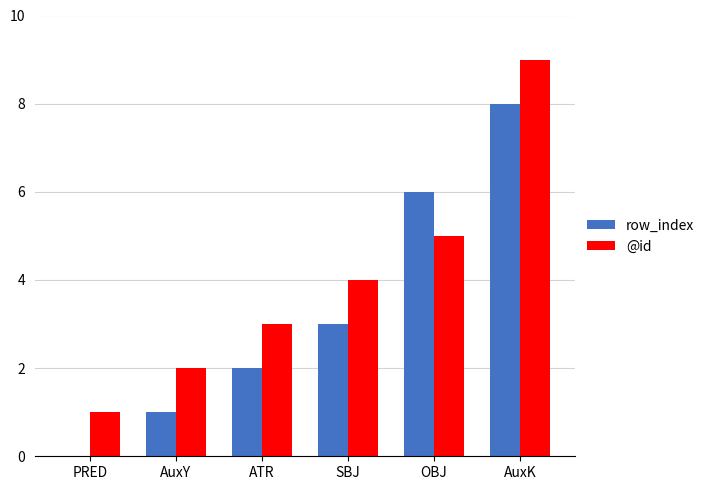

How many groups of bars are there?

6